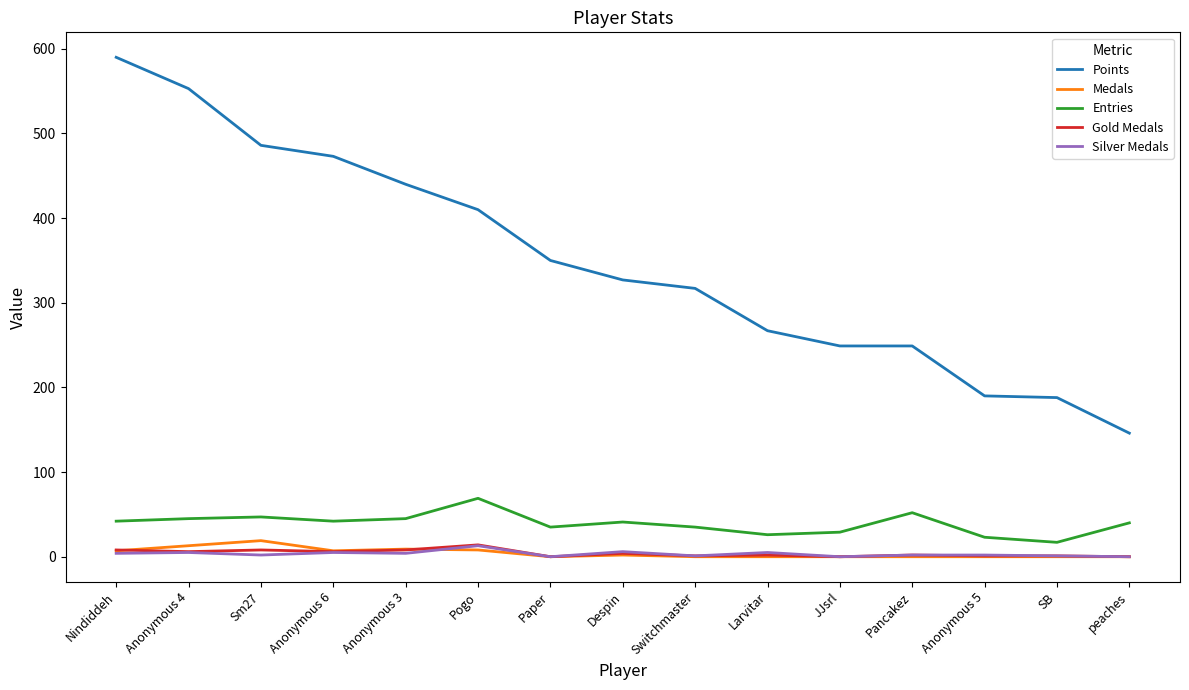

True or false: Points has a value of 416 at JJsrl.

False